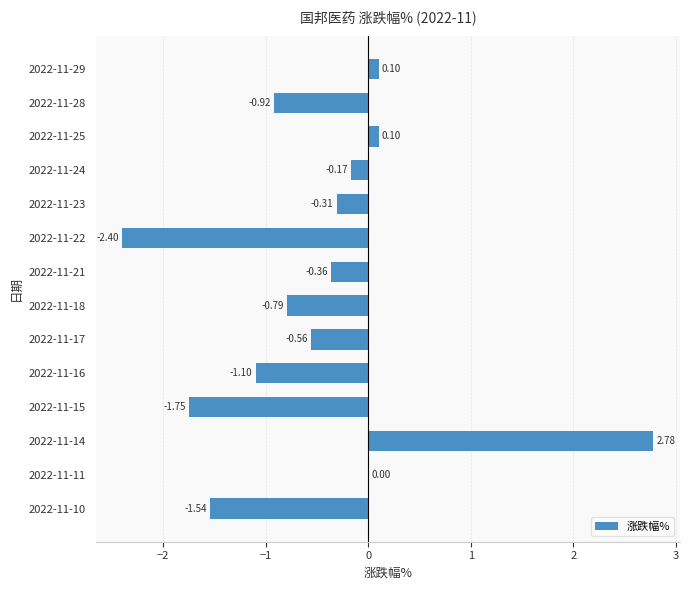

What is the sum of all values?

-6.9